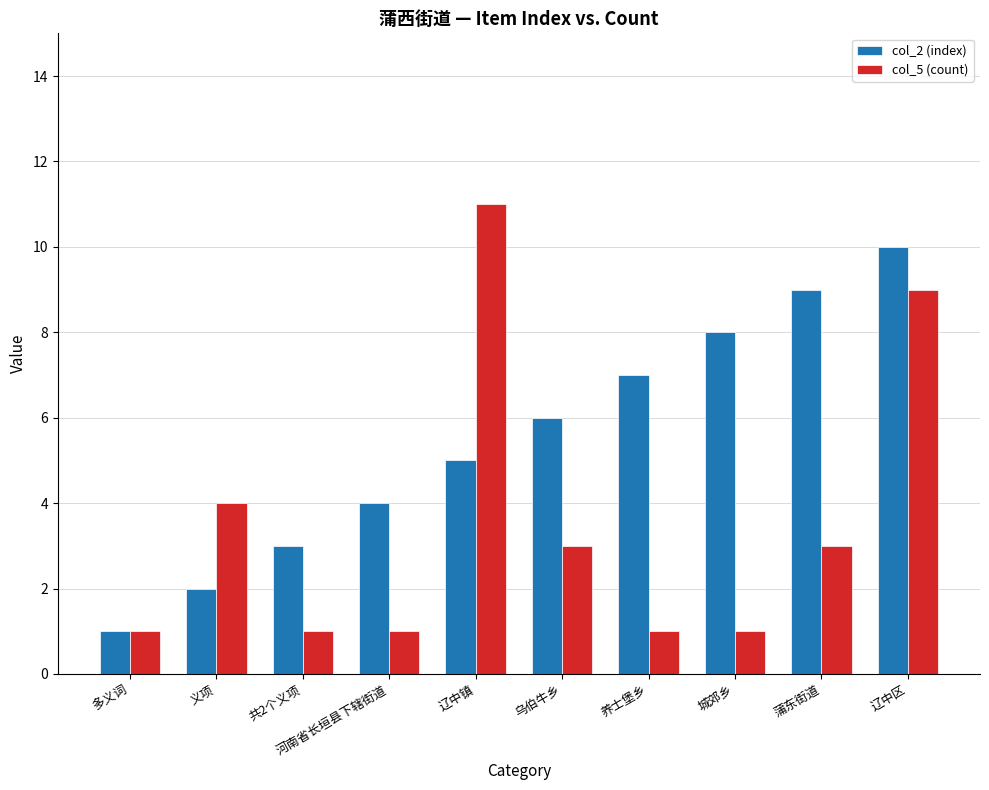

List the series in order of their overall mean, lowest first.

col_5 (count), col_2 (index)